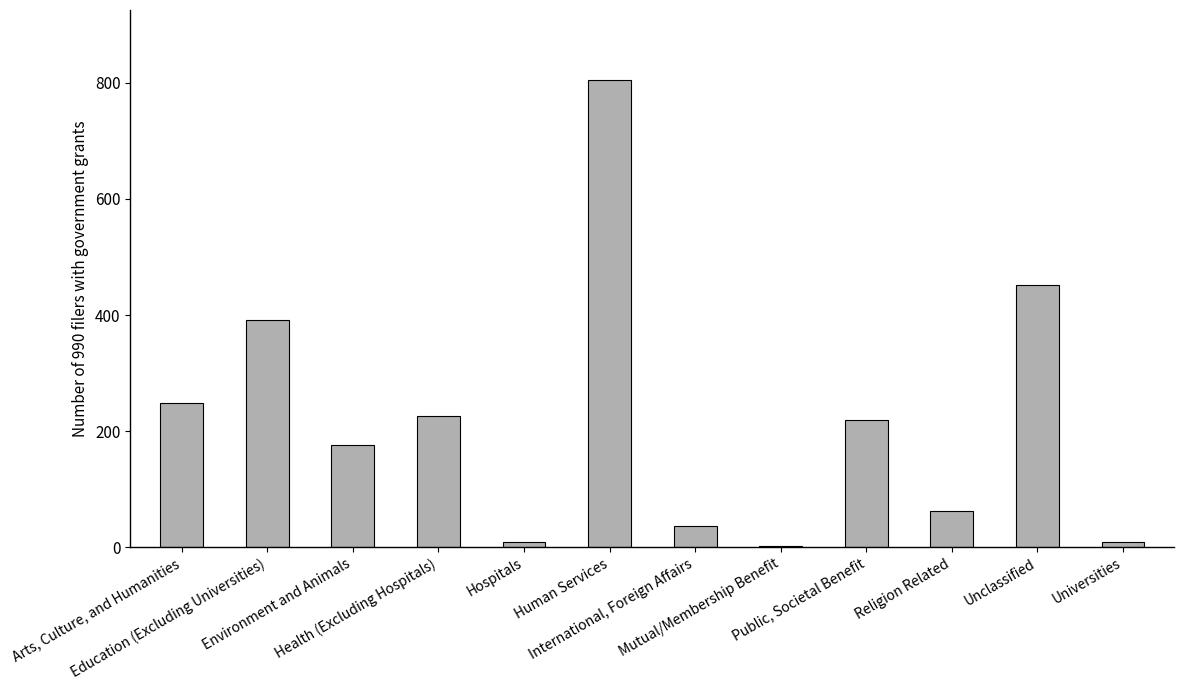

The chart shows a value of 56 at Arts, Culture, and Humanities. True or false?

False